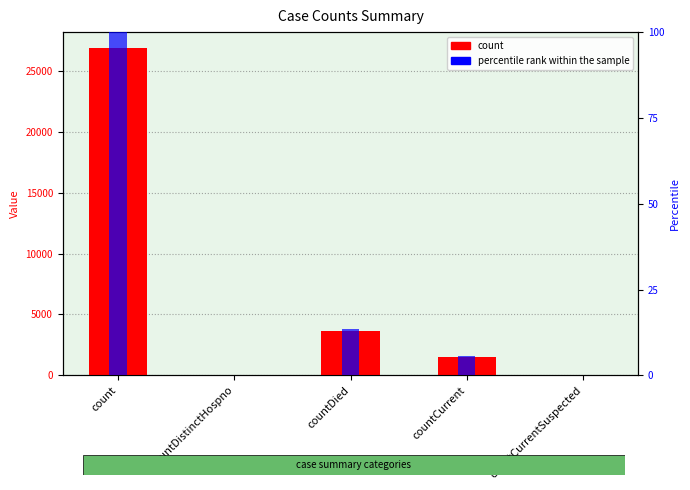

What is the label of the 3rd bar from the left?

countDied